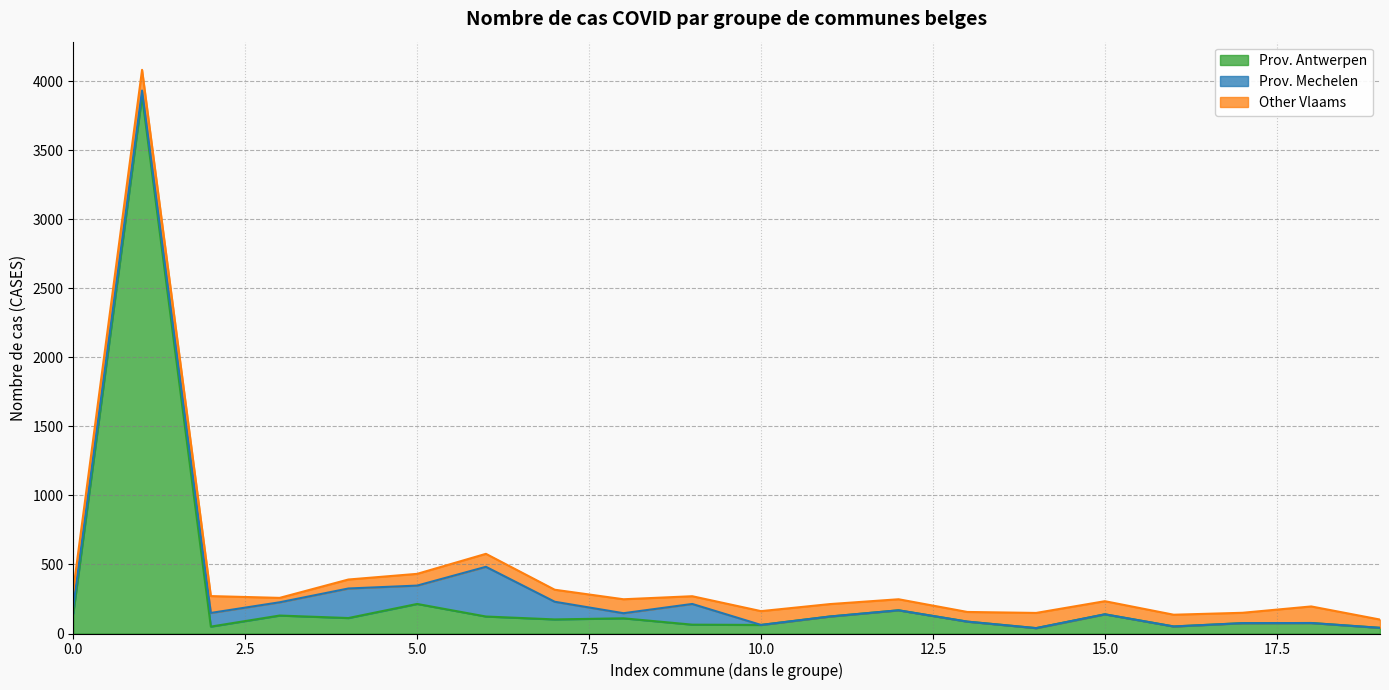

True or false: Vlaams Gewest and Provincie Antwerpen intersect in this chart.

False